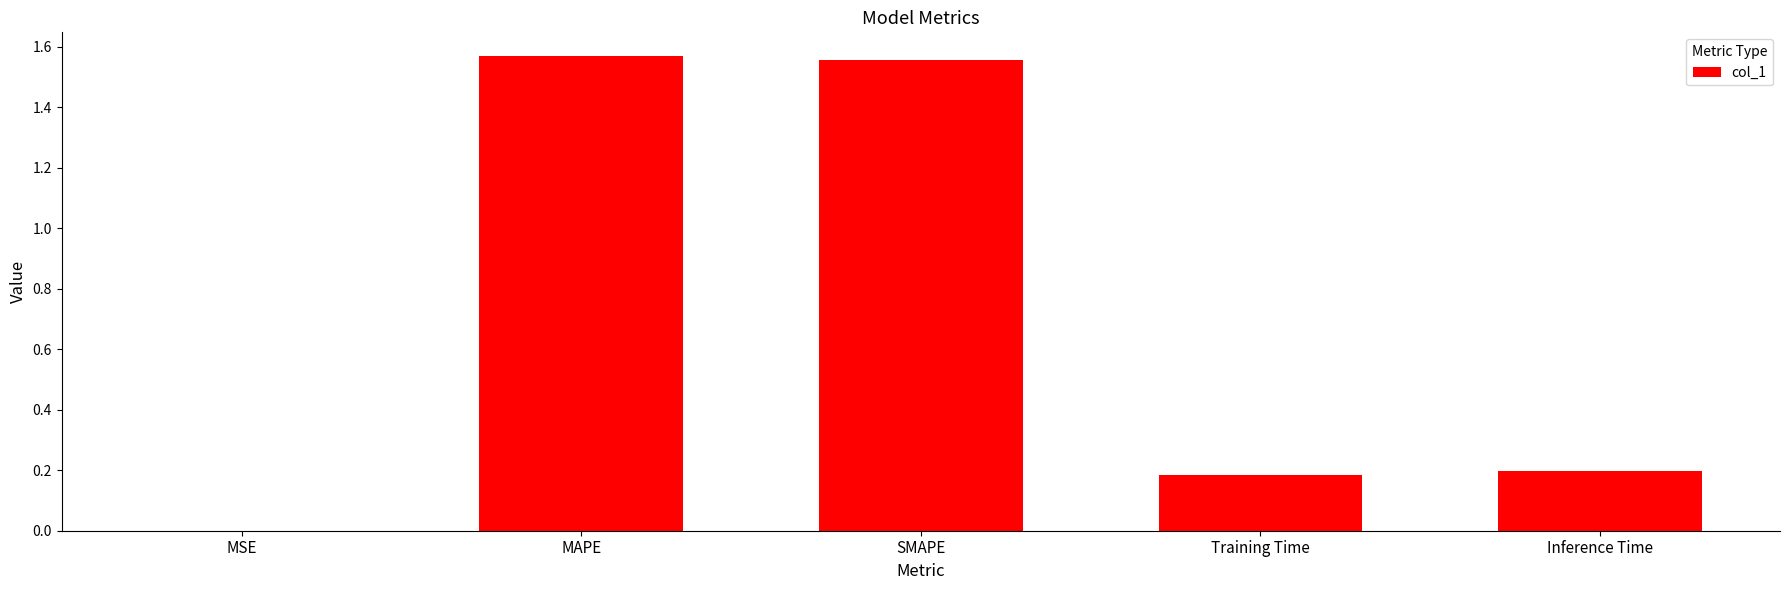

What is the sum of all values?

3.5